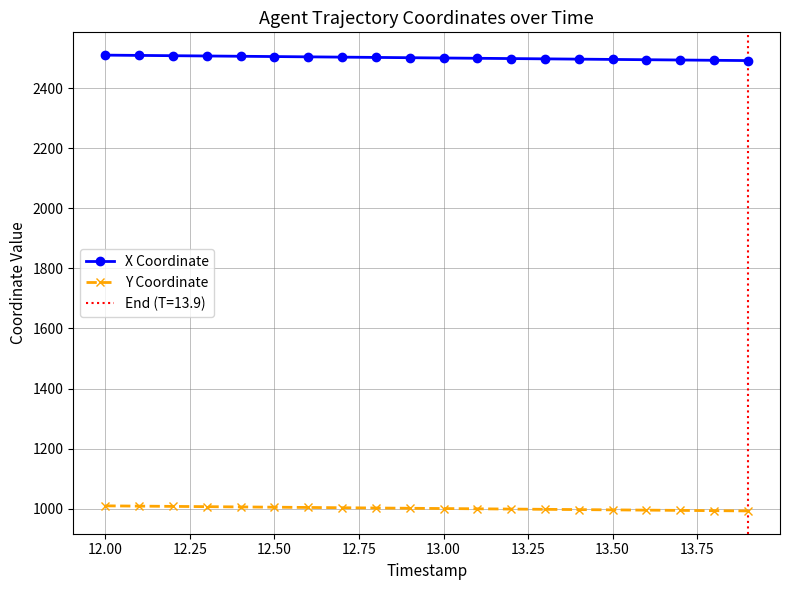

True or false: X Coordinate and Y Coordinate cross at least once.

False